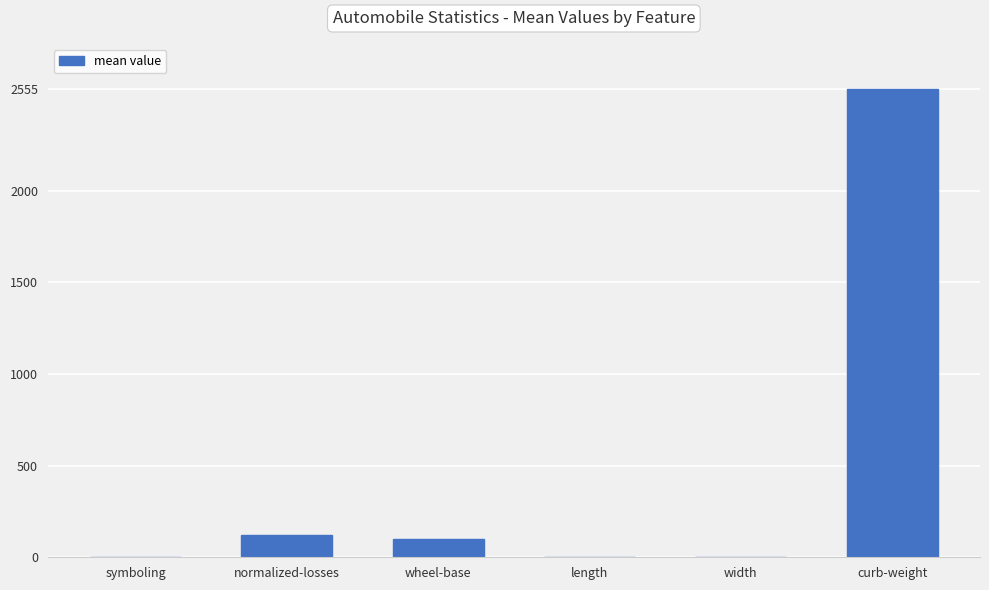

What is the greatest value displayed?

2555.7